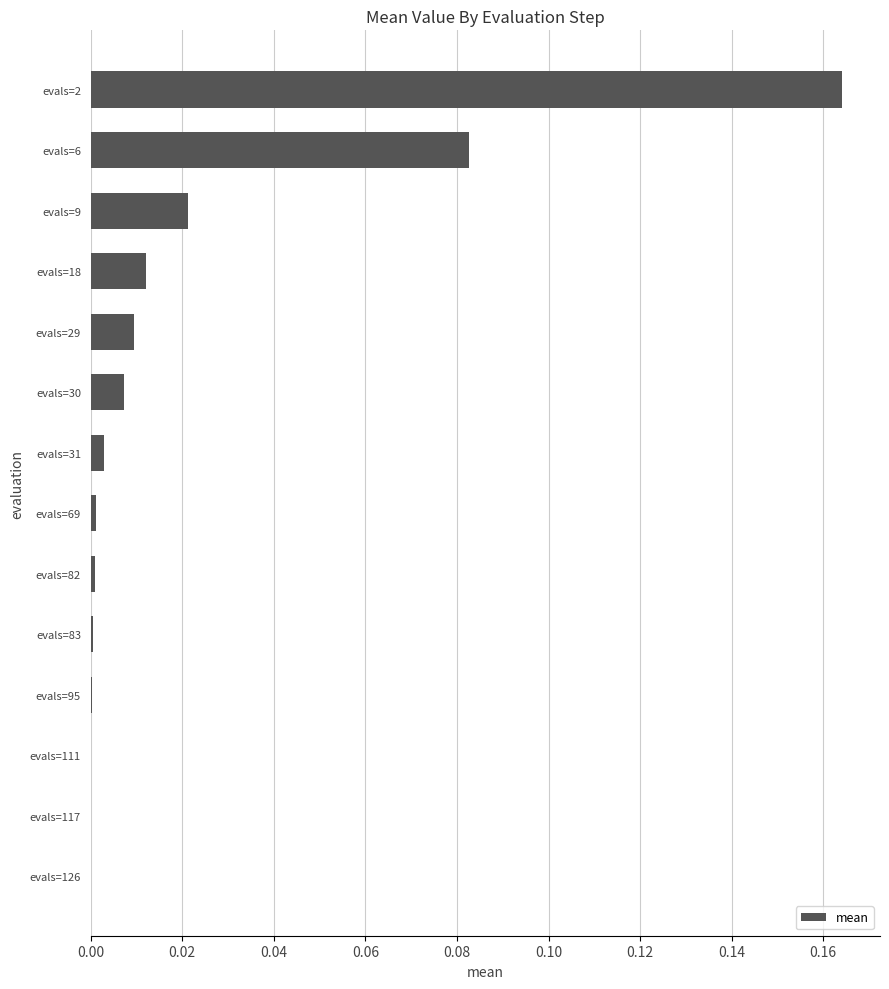

The value at evals=31 is 0.0. True or false?

True